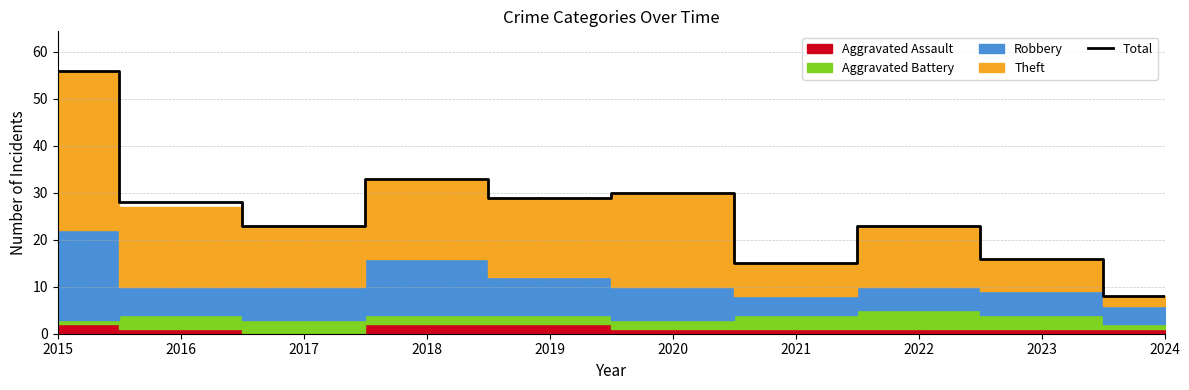

What is the ratio of the value at 2018 to the value at 2024?

4.1